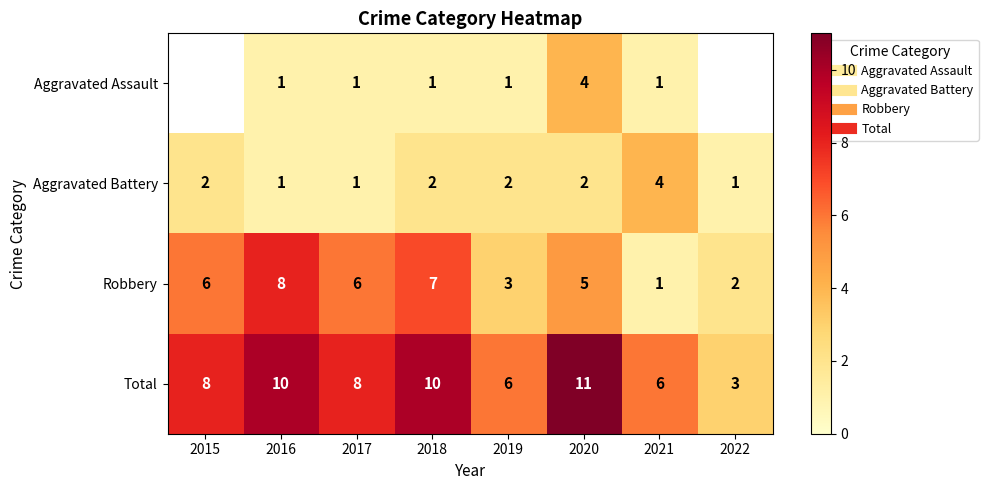

What is the difference between the Robbery values at 2018 and 2021?

6.0